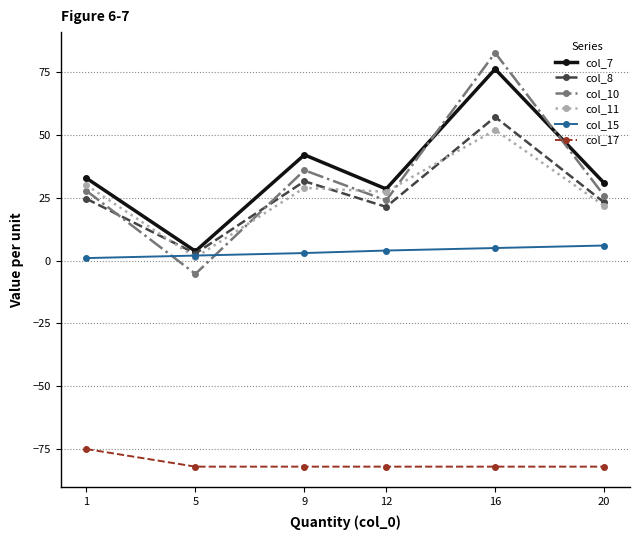

What is the average value of the col_10 series?

31.8